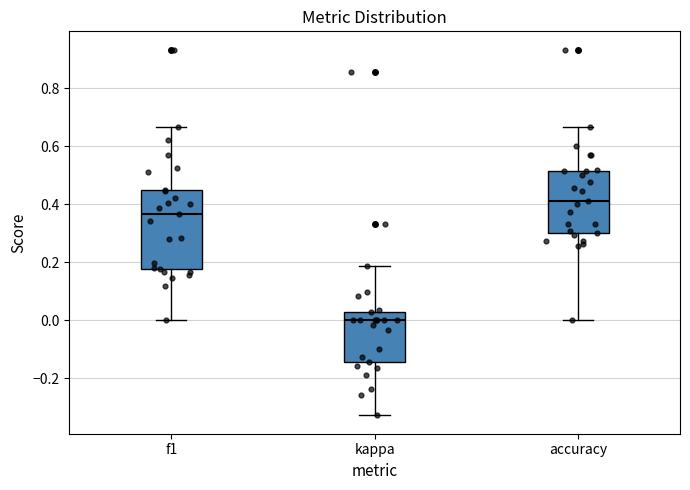

Where does the upper whisker of the box for f1 end on the y-axis? The values are not printed on the chart, so give them approximately, as read against the axis.

0.66